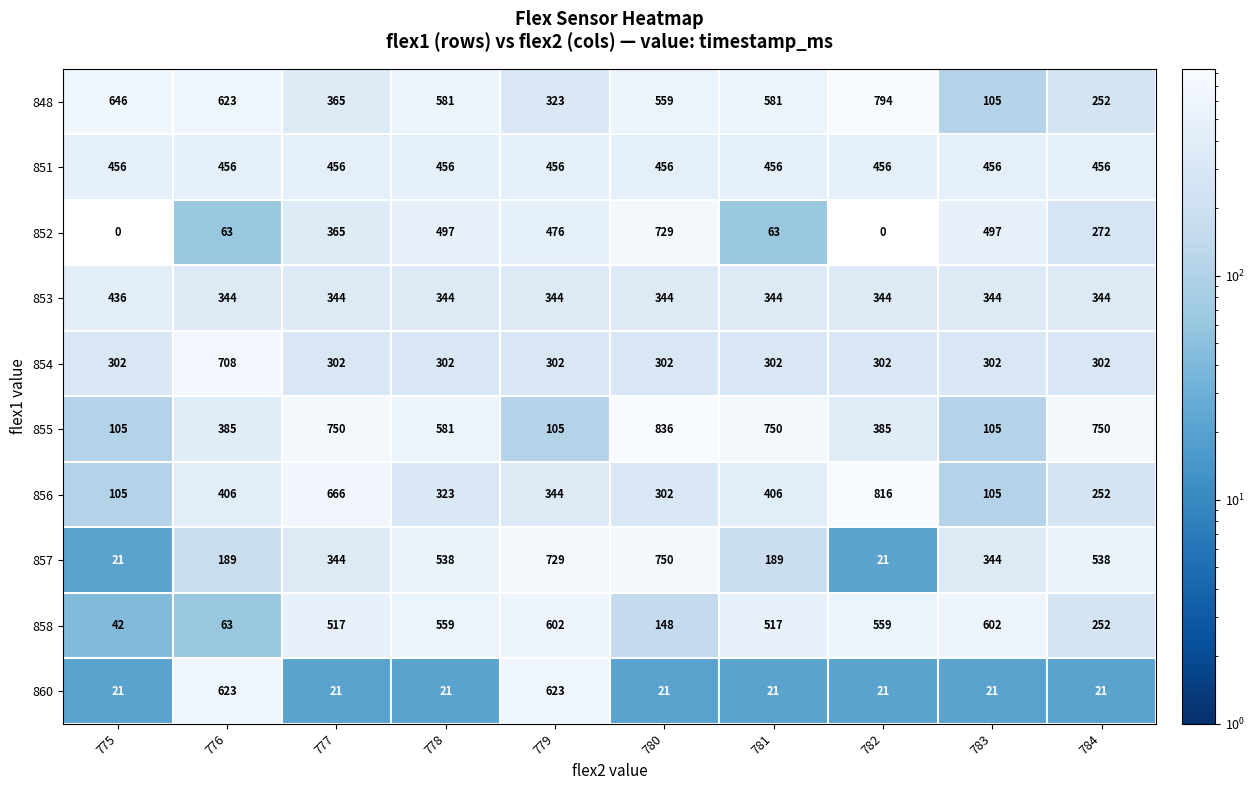

Count the 857 values in the range 189 to 538.

6